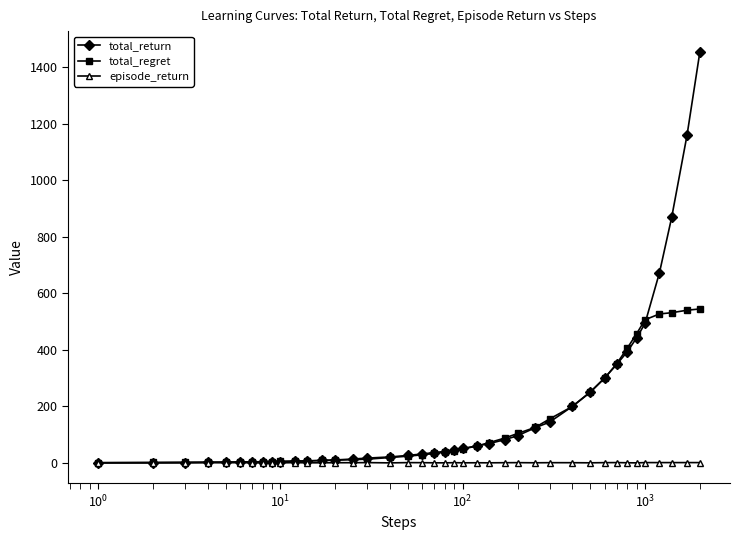

What is the maximum value shown in the chart?

1455.2